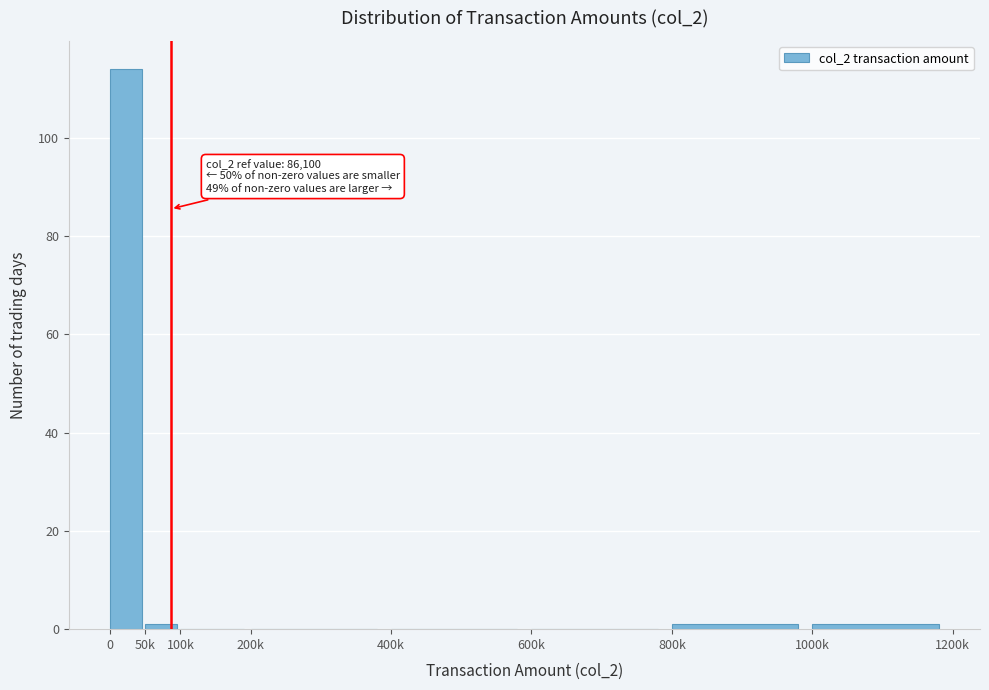

Reading right to left, list all the values displayed in this chart.

1000k=1	800k=1	600k=0	400k=0	200k=0	100k=0	50k=1	0=114